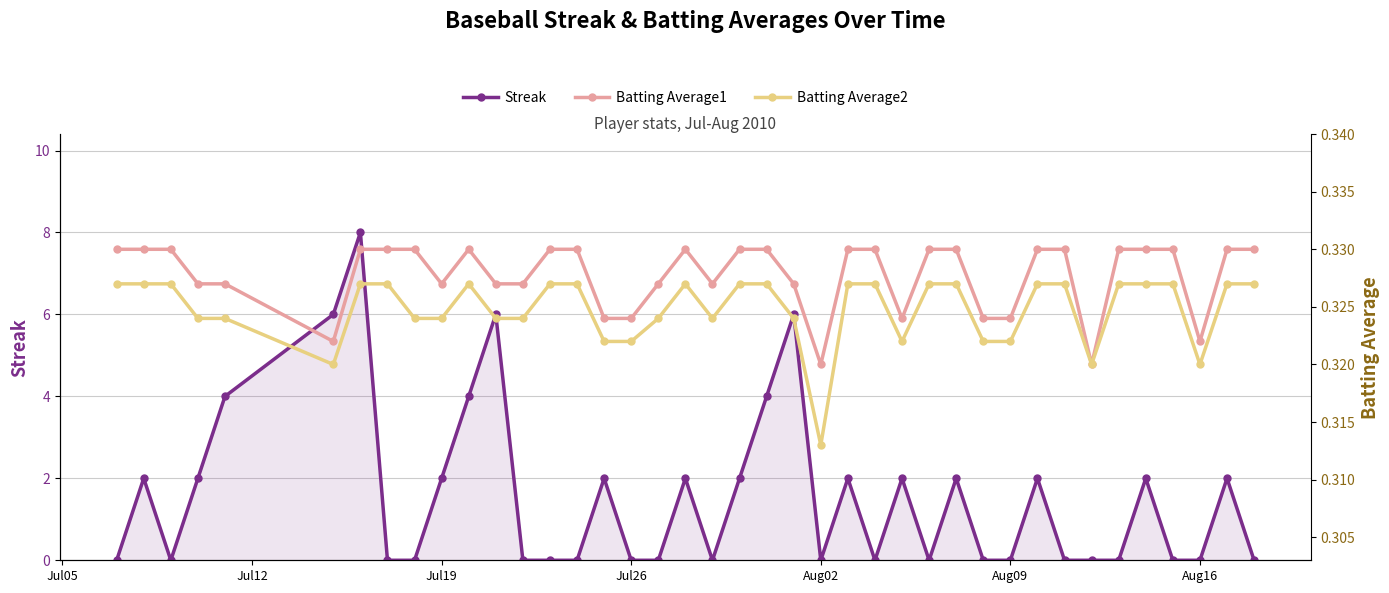

Count the Batting Average2 values in the range 0 to 1.

40